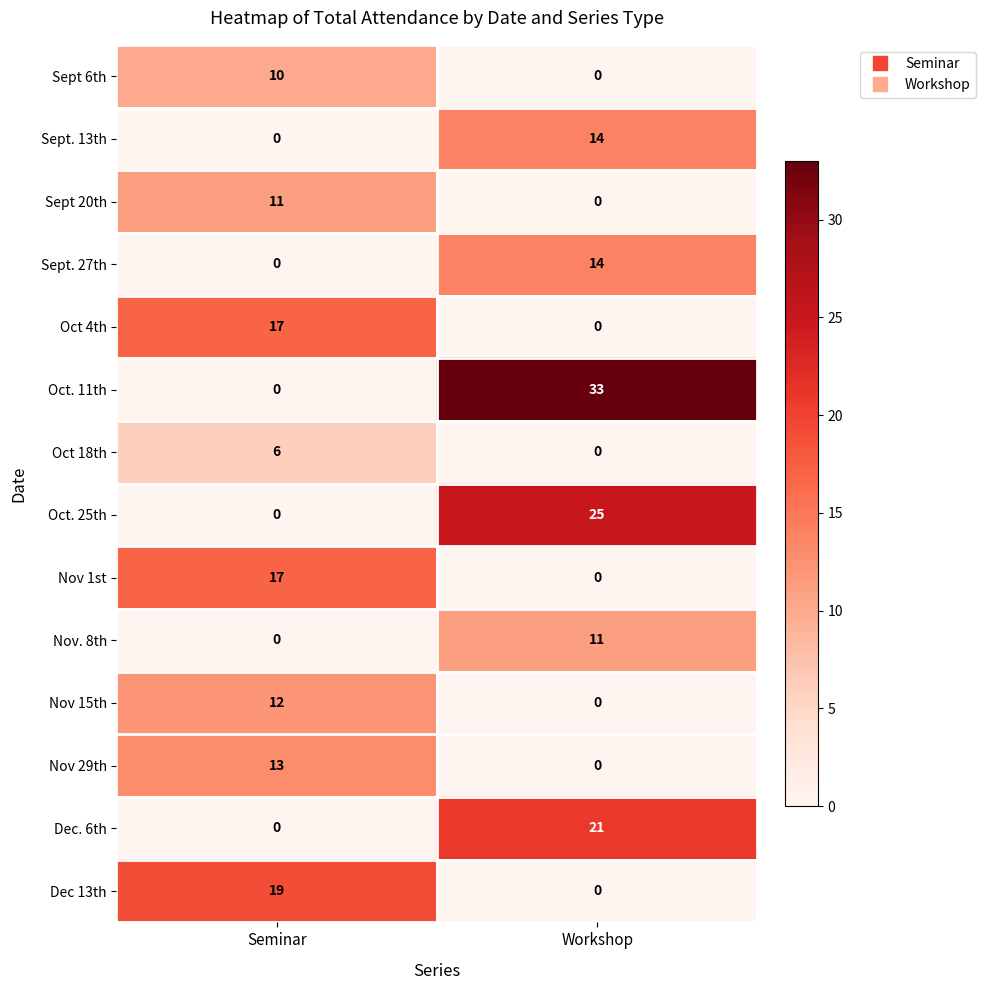

Count the number of categories in the chart.

2